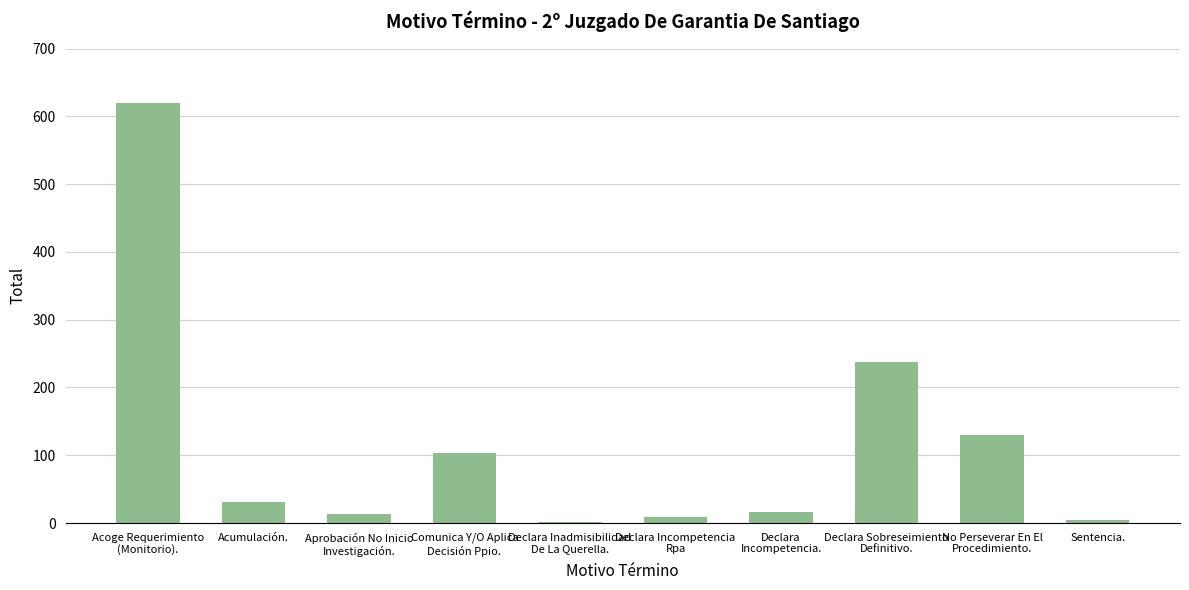

How many categories are shown in the chart?

10